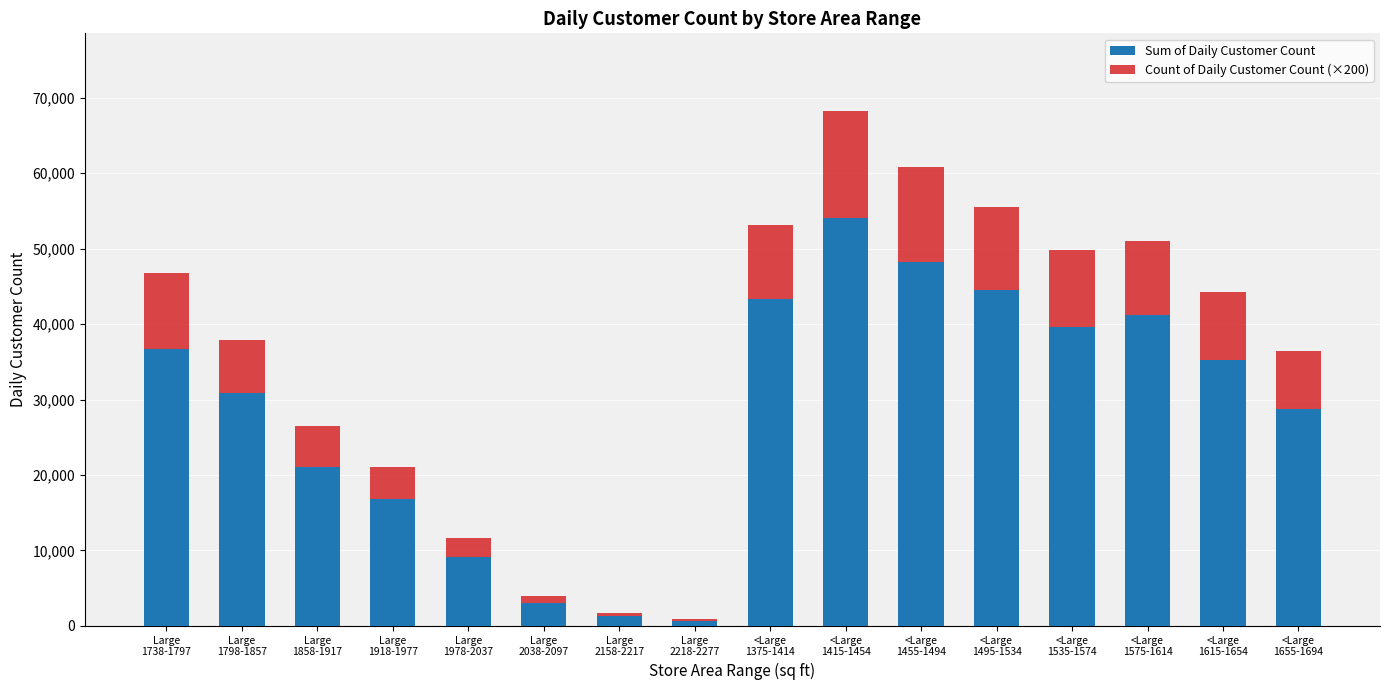

What is the highest value of the Sum of Daily Customer Count series?

54090